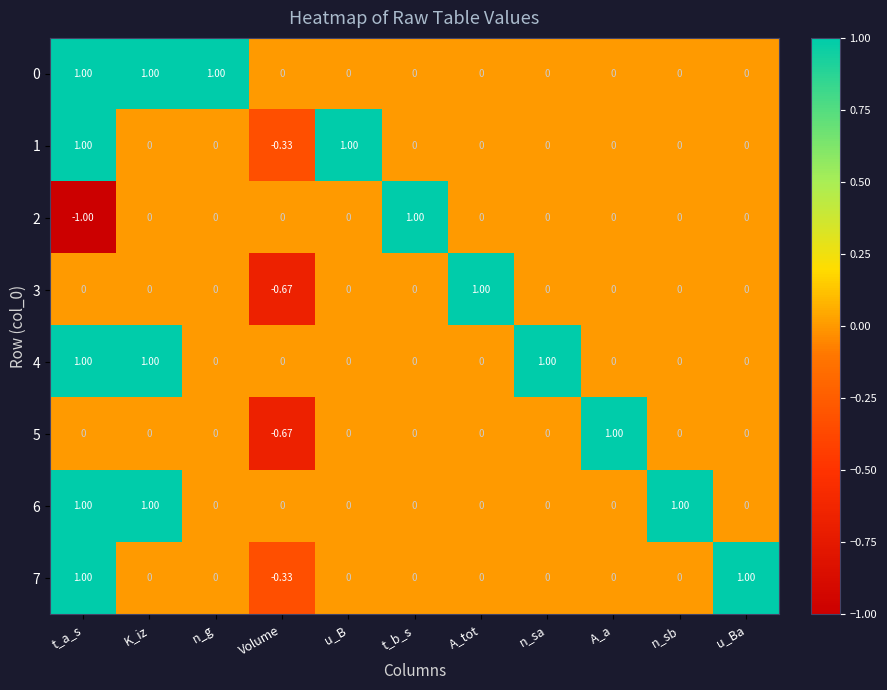

How many negative values does the 1 series have?

1